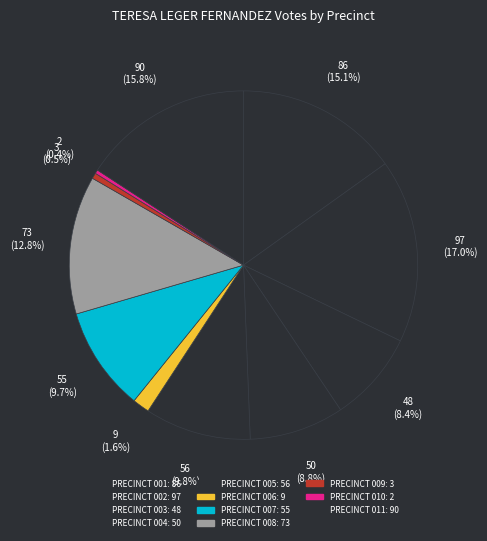

Which category has the biggest portion of the pie?

PRECINCT 002